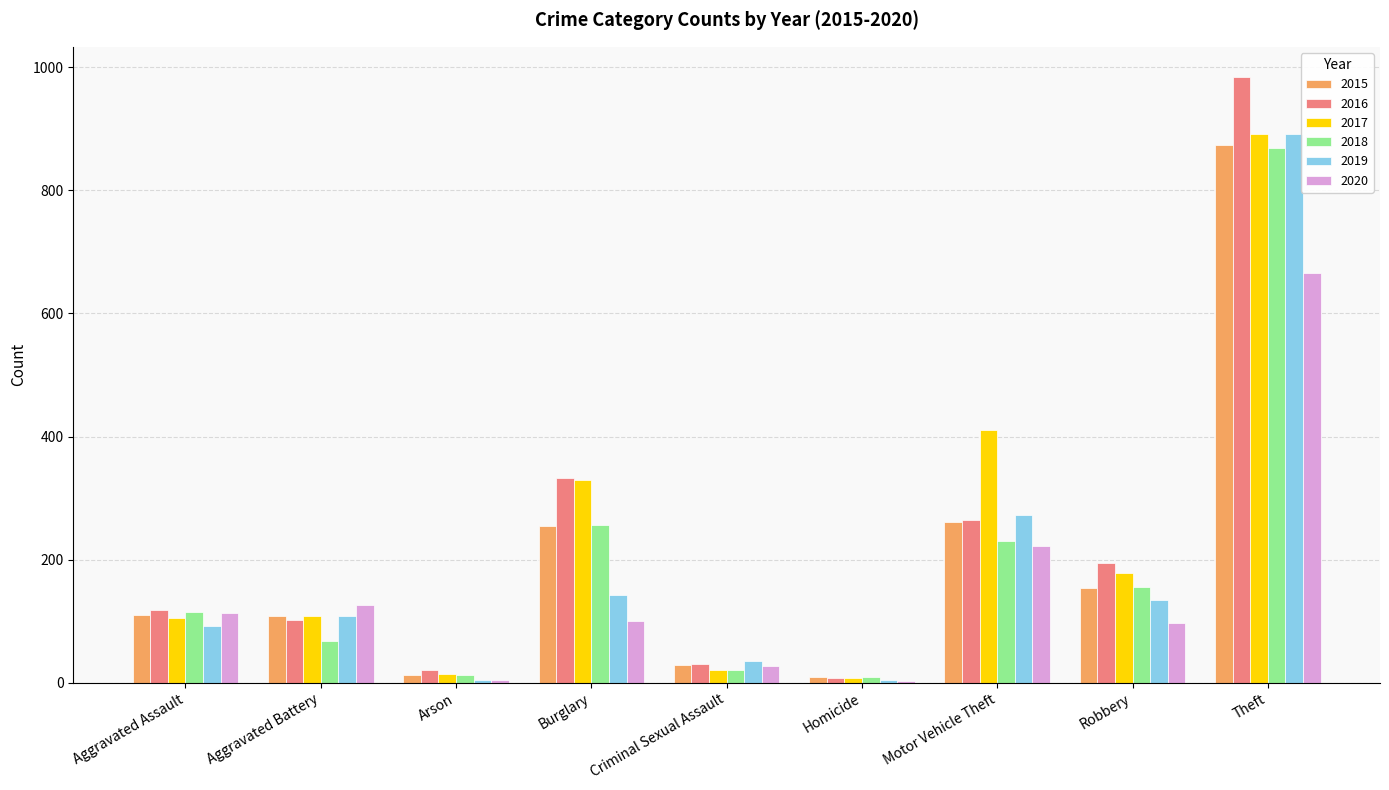

What is the sum of the 2018 values at Aggravated Assault and Criminal Sexual Assault?

136